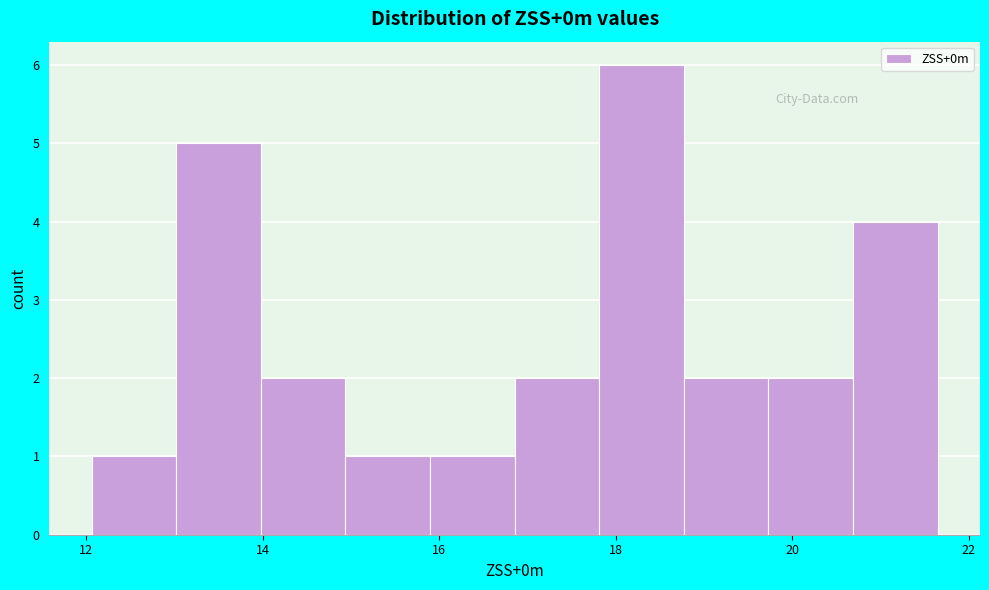

Which range on the x-axis has the tallest bar?

17.8 to 18.8